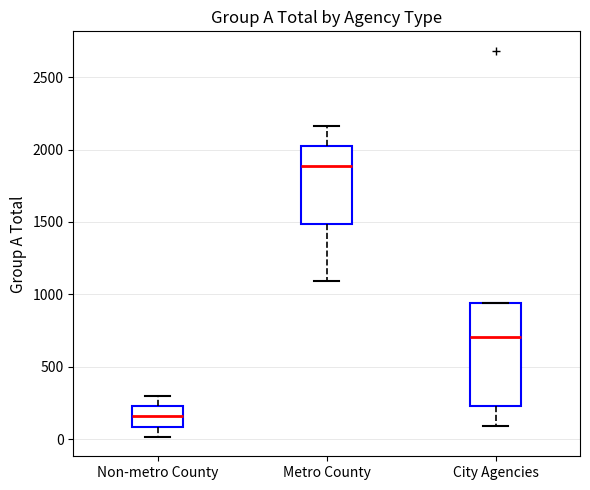

Where does the median line of the box for City Agencies sit on the y-axis? The values are not printed on the chart, so give them approximately, as read against the axis.

700